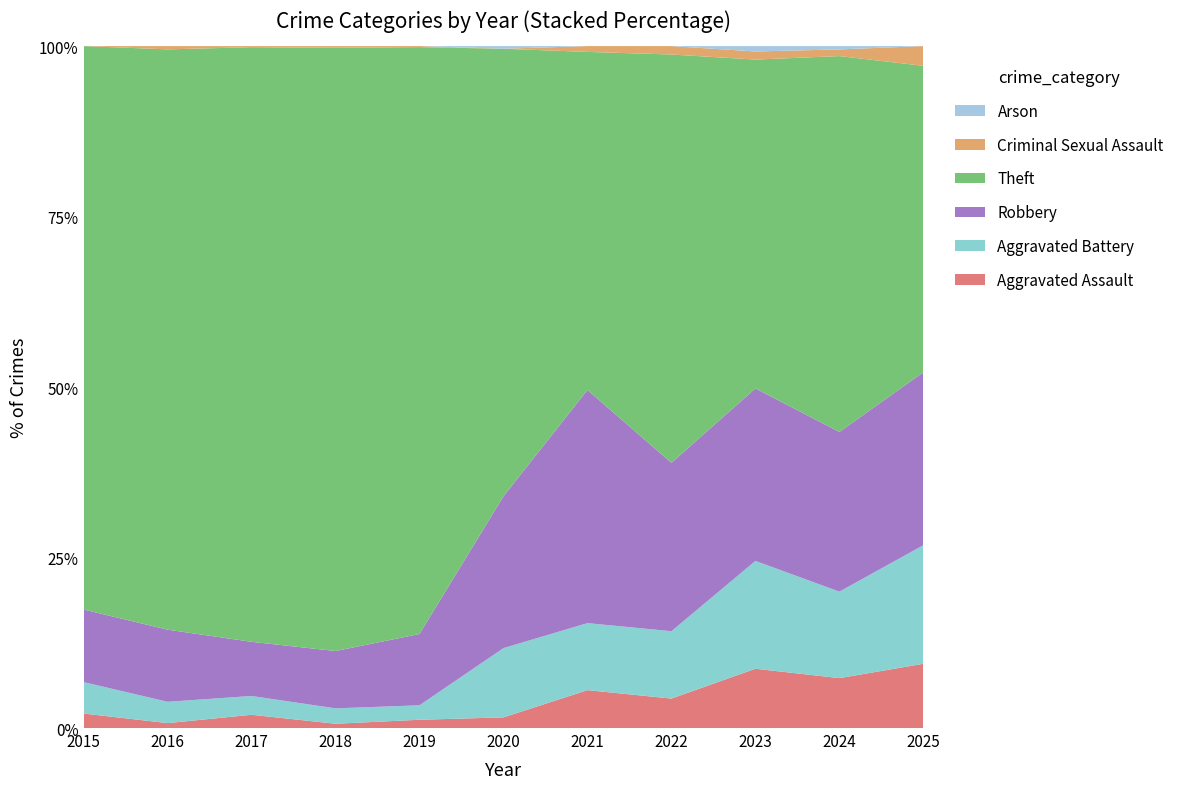

Reading right to left, transcribe all the data shown in this chart.

Aggravated Assault: 2025=13	2024=15	2023=22	2022=14	2021=13	2020=4	2019=8	2018=5	2017=12	2016=3	2015=6
Aggravated Battery: 2025=24	2024=26	2023=40	2022=32	2021=23	2020=26	2019=14	2018=18	2017=17	2016=13	2015=13
Robbery: 2025=35	2024=48	2023=64	2022=80	2021=80	2020=57	2019=69	2018=67	2017=49	2016=44	2015=30
Theft: 2025=62	2024=113	2023=122	2022=194	2021=116	2020=168	2019=568	2018=705	2017=538	2016=354	2015=233
Criminal Sexual Assault: 2025=4	2024=2	2023=3	2022=4	2021=2	2020=0	2019=1	2018=2	2017=1	2016=2	2015=0
Arson: 2025=0	2024=1	2023=2	2022=0	2021=0	2020=1	2019=0	2018=0	2017=0	2016=0	2015=0